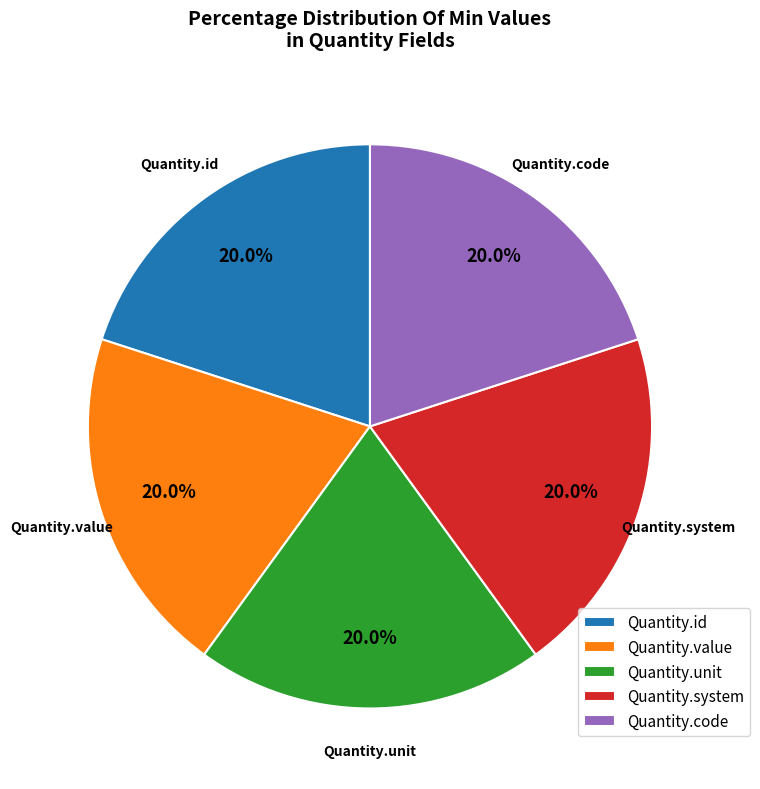

What percentage is NOT represented by Quantity.value?

80.0%